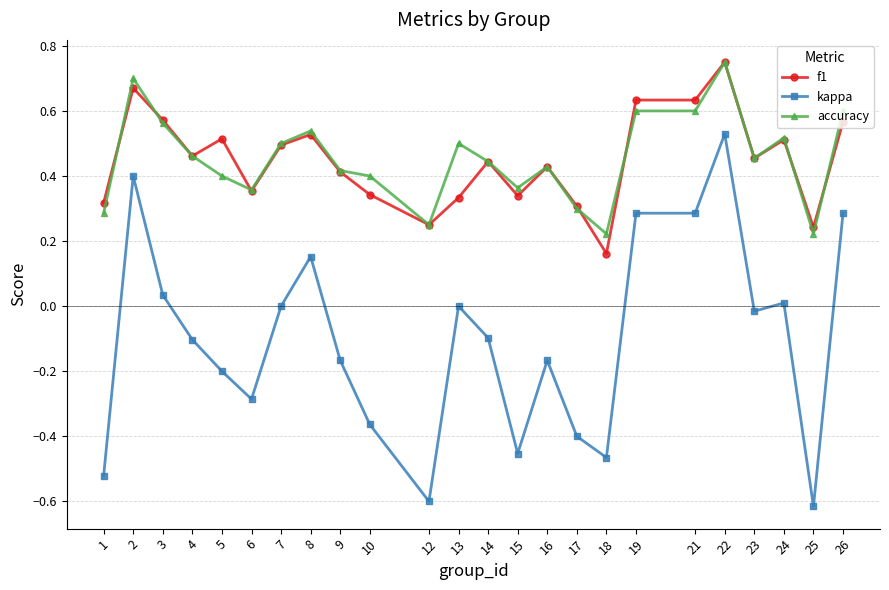

Between 6 and 24, which series saw the biggest shift?

kappa